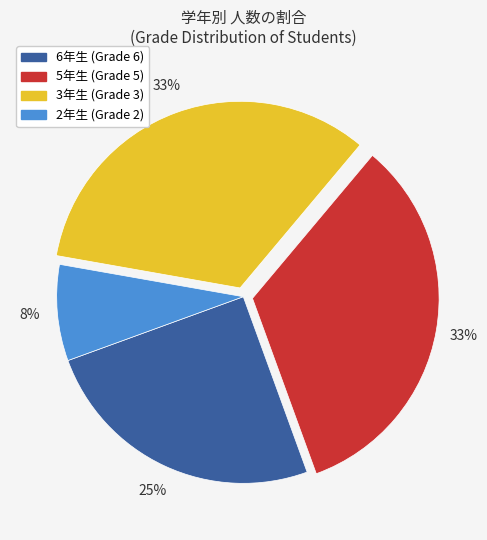

Is there a majority slice in this chart?

No